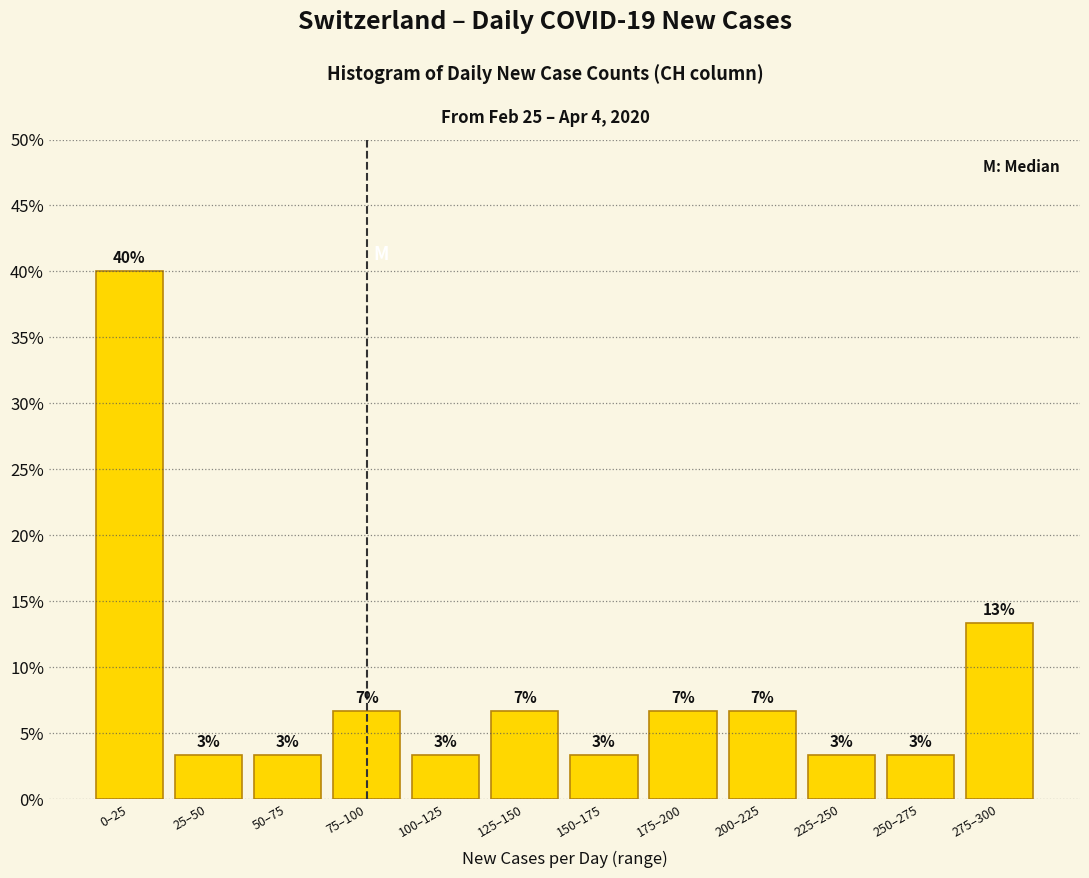

Does the chart contain any negative values?

No